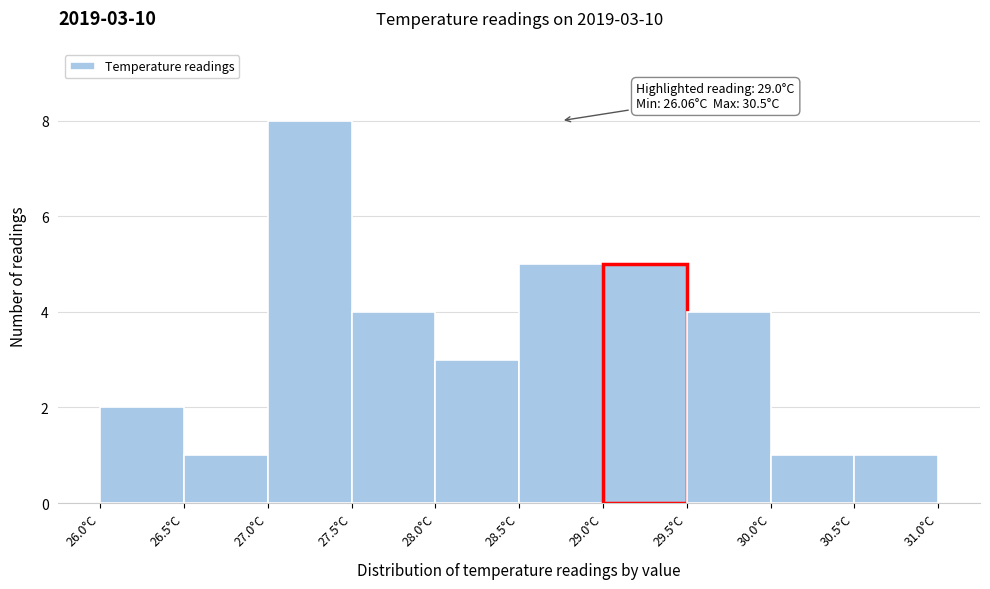

Over which range of the x-axis is the bar tallest?

27.0 to 27.5